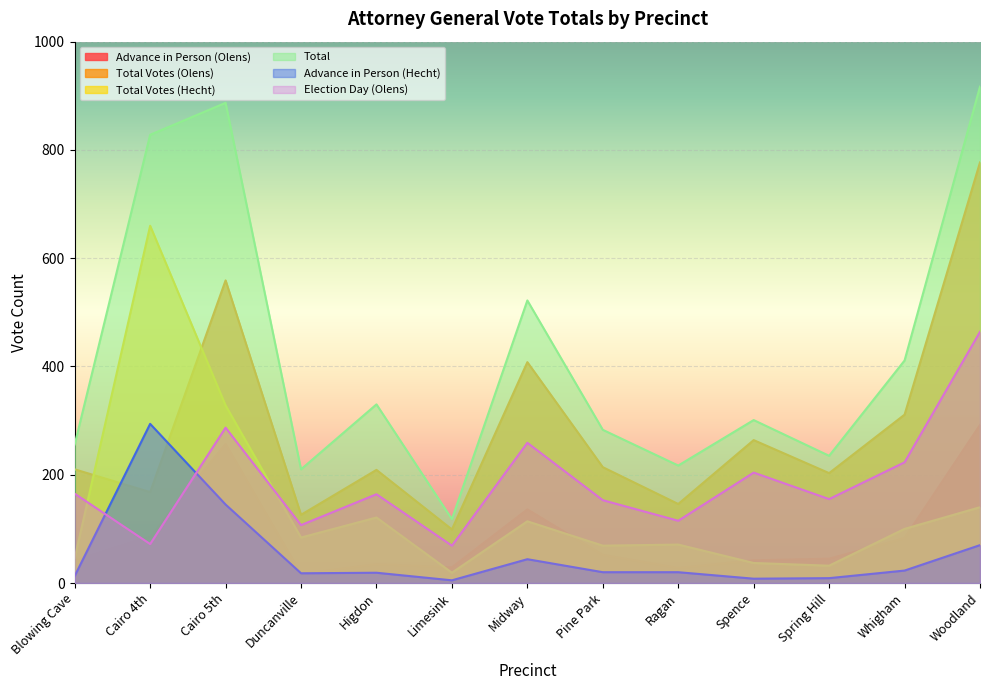

What is the difference between the maximum and minimum values in the Total Votes (Hecht) series?

641